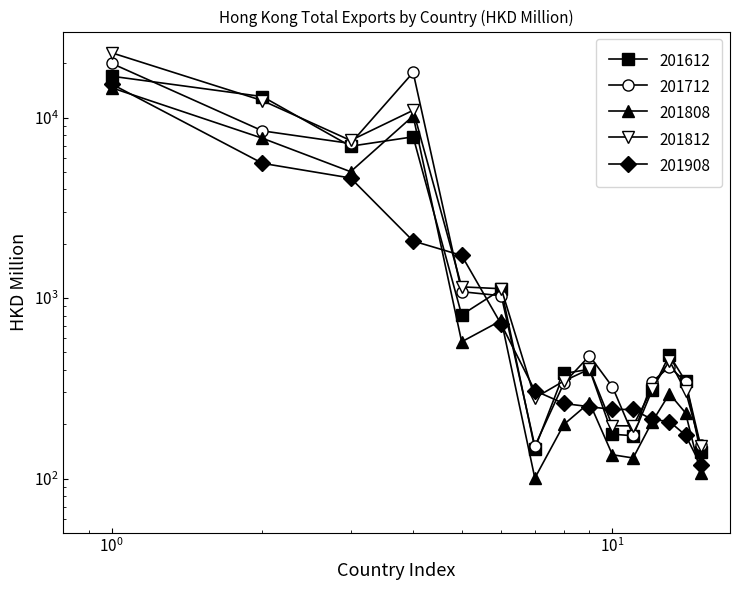

Which series has the largest total across all categories?

201812